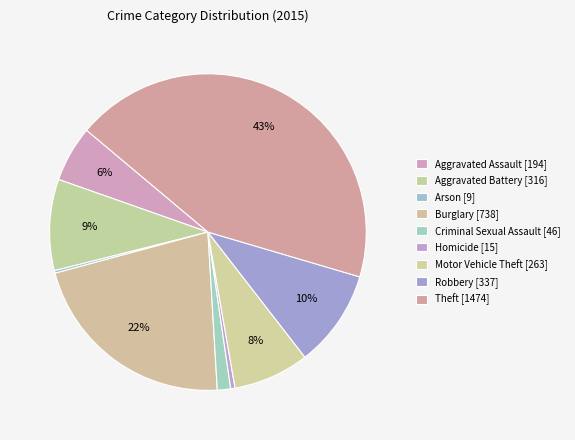

To the nearest percent, what portion does Criminal Sexual Assault represent?

1%